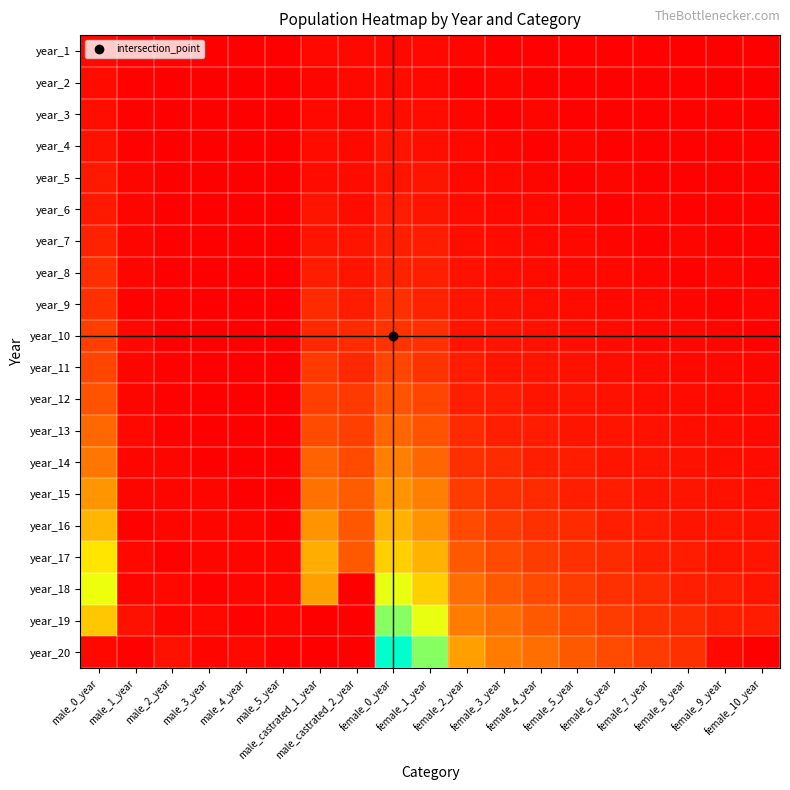

Reading left to right, what are all the values shown in this chart?

year_1: male_0_year=3	male_1_year=0	male_2_year=1	male_3_year=0	male_4_year=0	male_5_year=0	male_castrated_1_year=3	male_castrated_2_year=3	female_0_year=3	female_1_year=3	female_2_year=2	female_3_year=1	female_4_year=1	female_5_year=1	female_6_year=1	female_7_year=1	female_8_year=0	female_9_year=0	female_10_year=0
year_2: male_0_year=4	male_1_year=1	male_2_year=0	male_3_year=0	male_4_year=0	male_5_year=0	male_castrated_1_year=2	male_castrated_2_year=3	female_0_year=4	female_1_year=3	female_2_year=1	female_3_year=2	female_4_year=1	female_5_year=1	female_6_year=1	female_7_year=1	female_8_year=1	female_9_year=0	female_10_year=0
year_3: male_0_year=5	male_1_year=1	male_2_year=0	male_3_year=0	male_4_year=0	male_5_year=0	male_castrated_1_year=3	male_castrated_2_year=2	female_0_year=5	female_1_year=4	female_2_year=2	female_3_year=1	female_4_year=2	female_5_year=1	female_6_year=1	female_7_year=1	female_8_year=1	female_9_year=1	female_10_year=0
year_4: male_0_year=6	male_1_year=1	male_2_year=0	male_3_year=0	male_4_year=0	male_5_year=0	male_castrated_1_year=4	male_castrated_2_year=3	female_0_year=7	female_1_year=5	female_2_year=3	female_3_year=2	female_4_year=1	female_5_year=2	female_6_year=1	female_7_year=1	female_8_year=1	female_9_year=1	female_10_year=1
year_5: male_0_year=9	male_1_year=2	male_2_year=0	male_3_year=0	male_4_year=0	male_5_year=0	male_castrated_1_year=4	male_castrated_2_year=4	female_0_year=7	female_1_year=7	female_2_year=3	female_3_year=3	female_4_year=2	female_5_year=1	female_6_year=2	female_7_year=1	female_8_year=1	female_9_year=1	female_10_year=1
year_6: male_0_year=9	male_1_year=2	male_2_year=0	male_3_year=0	male_4_year=0	male_5_year=0	male_castrated_1_year=7	male_castrated_2_year=4	female_0_year=10	female_1_year=7	female_2_year=4	female_3_year=3	female_4_year=3	female_5_year=2	female_6_year=1	female_7_year=2	female_8_year=1	female_9_year=1	female_10_year=1
year_7: male_0_year=12	male_1_year=2	male_2_year=0	male_3_year=0	male_4_year=0	male_5_year=0	male_castrated_1_year=7	male_castrated_2_year=7	female_0_year=11	female_1_year=10	female_2_year=5	female_3_year=4	female_4_year=3	female_5_year=3	female_6_year=2	female_7_year=1	female_8_year=2	female_9_year=1	female_10_year=1
year_8: male_0_year=16	male_1_year=2	male_2_year=0	male_3_year=0	male_4_year=0	male_5_year=0	male_castrated_1_year=10	male_castrated_2_year=7	female_0_year=12	female_1_year=11	female_2_year=6	female_3_year=5	female_4_year=4	female_5_year=3	female_6_year=3	female_7_year=2	female_8_year=1	female_9_year=2	female_10_year=1
year_9: male_0_year=17	male_1_year=1	male_2_year=1	male_3_year=0	male_4_year=0	male_5_year=0	male_castrated_1_year=15	male_castrated_2_year=10	female_0_year=17	female_1_year=12	female_2_year=7	female_3_year=6	female_4_year=5	female_5_year=4	female_6_year=3	female_7_year=3	female_8_year=2	female_9_year=1	female_10_year=2
year_10: male_0_year=22	male_1_year=3	male_2_year=0	male_3_year=0	male_4_year=0	male_5_year=0	male_castrated_1_year=14	male_castrated_2_year=15	female_0_year=18	female_1_year=17	female_2_year=7	female_3_year=7	female_4_year=6	female_5_year=5	female_6_year=4	female_7_year=3	female_8_year=3	female_9_year=2	female_10_year=1
year_11: male_0_year=24	male_1_year=2	male_2_year=1	male_3_year=0	male_4_year=0	male_5_year=0	male_castrated_1_year=20	male_castrated_2_year=14	female_0_year=24	female_1_year=18	female_2_year=10	female_3_year=7	female_4_year=7	female_5_year=6	female_6_year=5	female_7_year=4	female_8_year=3	female_9_year=3	female_10_year=2
year_12: male_0_year=29	male_1_year=2	male_2_year=1	male_3_year=0	male_4_year=0	male_5_year=0	male_castrated_1_year=22	male_castrated_2_year=20	female_0_year=29	female_1_year=24	female_2_year=11	female_3_year=10	female_4_year=7	female_5_year=7	female_6_year=6	female_7_year=5	female_8_year=4	female_9_year=3	female_10_year=3
year_13: male_0_year=36	male_1_year=3	male_2_year=1	male_3_year=0	male_4_year=0	male_5_year=0	male_castrated_1_year=26	male_castrated_2_year=22	female_0_year=35	female_1_year=29	female_2_year=15	female_3_year=11	female_4_year=10	female_5_year=7	female_6_year=7	female_7_year=6	female_8_year=5	female_9_year=4	female_10_year=3
year_14: male_0_year=41	male_1_year=2	male_2_year=2	male_3_year=0	male_4_year=0	male_5_year=0	male_castrated_1_year=34	male_castrated_2_year=26	female_0_year=44	female_1_year=35	female_2_year=17	female_3_year=15	female_4_year=11	female_5_year=10	female_6_year=7	female_7_year=7	female_8_year=6	female_9_year=5	female_10_year=4
year_15: male_0_year=52	male_1_year=2	male_2_year=2	male_3_year=2	male_4_year=0	male_5_year=0	male_castrated_1_year=39	male_castrated_2_year=32	female_0_year=51	female_1_year=44	female_2_year=21	female_3_year=17	female_4_year=15	female_5_year=11	female_6_year=10	female_7_year=7	female_8_year=7	female_9_year=6	female_10_year=5
year_16: male_0_year=63	male_1_year=1	male_2_year=2	male_3_year=2	male_4_year=2	male_5_year=0	male_castrated_1_year=51	male_castrated_2_year=30	female_0_year=62	female_1_year=51	female_2_year=26	female_3_year=21	female_4_year=17	female_5_year=15	female_6_year=11	female_7_year=10	female_8_year=7	female_9_year=7	female_10_year=6
year_17: male_0_year=79	male_1_year=3	male_2_year=1	male_3_year=2	male_4_year=2	male_5_year=2	male_castrated_1_year=60	male_castrated_2_year=31	female_0_year=72	female_1_year=62	female_2_year=31	female_3_year=26	female_4_year=21	female_5_year=17	female_6_year=15	female_7_year=11	female_8_year=10	female_9_year=7	female_10_year=7
year_18: male_0_year=91	male_1_year=2	male_2_year=3	male_3_year=1	male_4_year=2	male_5_year=2	male_castrated_1_year=55	male_castrated_2_year=0	female_0_year=92	female_1_year=72	female_2_year=38	female_3_year=31	female_4_year=26	female_5_year=21	female_6_year=17	female_7_year=15	female_8_year=11	female_9_year=10	female_10_year=7
year_19: male_0_year=69	male_1_year=6	male_2_year=2	male_3_year=3	male_4_year=1	male_5_year=2	male_castrated_1_year=0	male_castrated_2_year=0	female_0_year=109	female_1_year=92	female_2_year=43	female_3_year=38	female_4_year=31	female_5_year=26	female_6_year=21	female_7_year=17	female_8_year=15	female_9_year=11	female_10_year=10
year_20: male_0_year=3	male_1_year=1	male_2_year=6	male_3_year=2	male_4_year=3	male_5_year=1	male_castrated_1_year=0	male_castrated_2_year=0	female_0_year=132	female_1_year=109	female_2_year=55	female_3_year=43	female_4_year=38	female_5_year=31	female_6_year=26	female_7_year=21	female_8_year=17	female_9_year=3	female_10_year=0